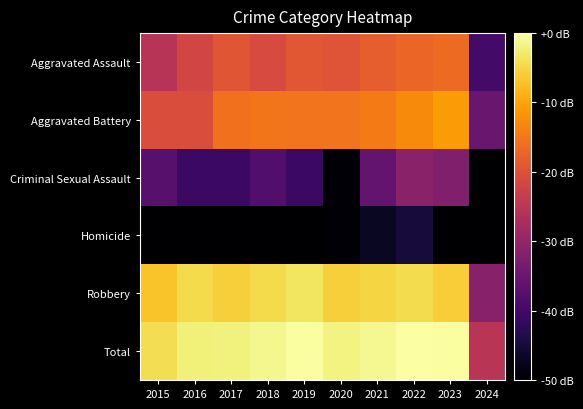

Count the number of categories in the chart.

10